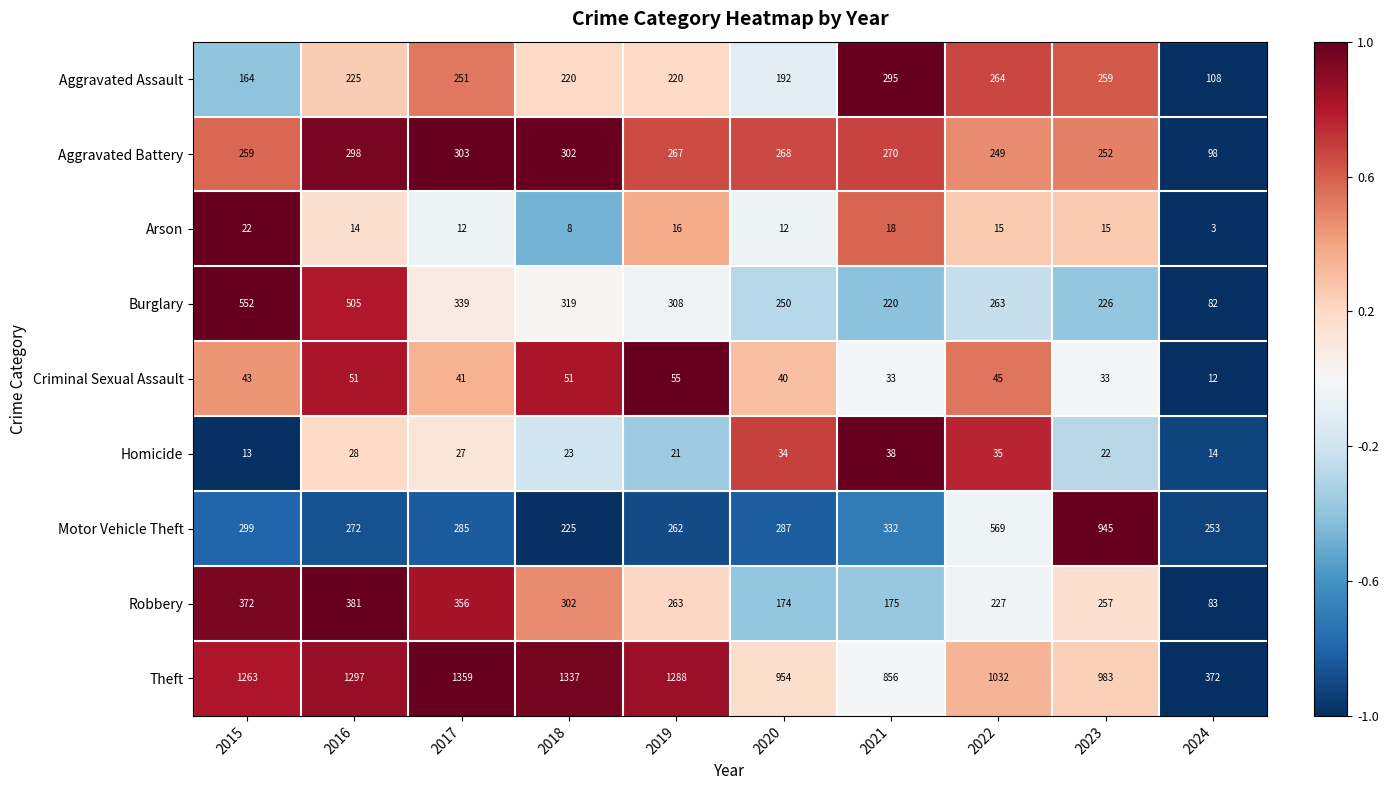

Where does the Homicide series first go above 27?

2016